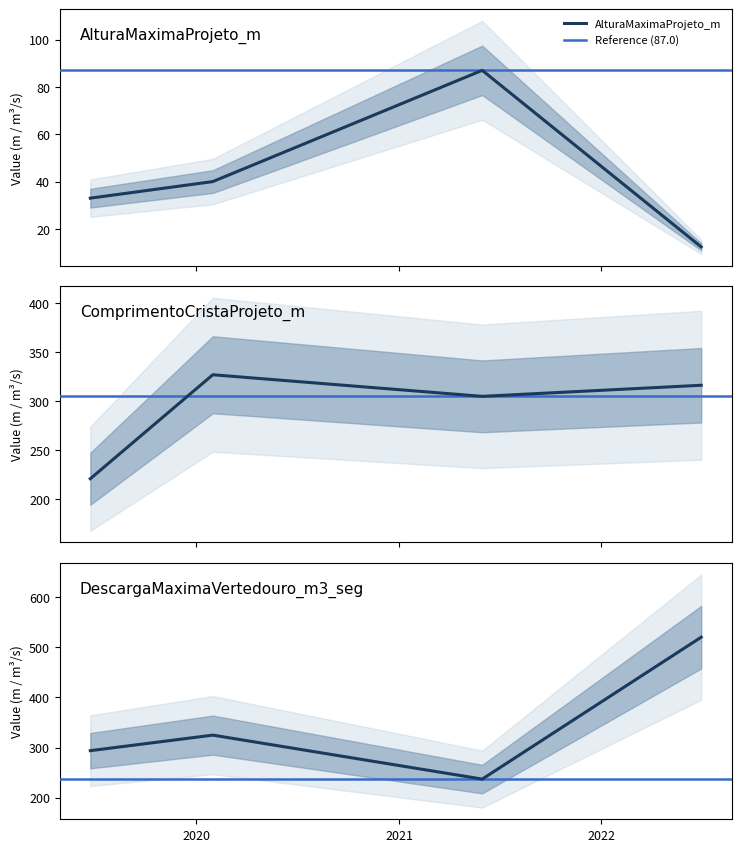

True or false: AlturaMaximaProjeto_m and ComprimentoCristaProjeto_m cross at least once.

False